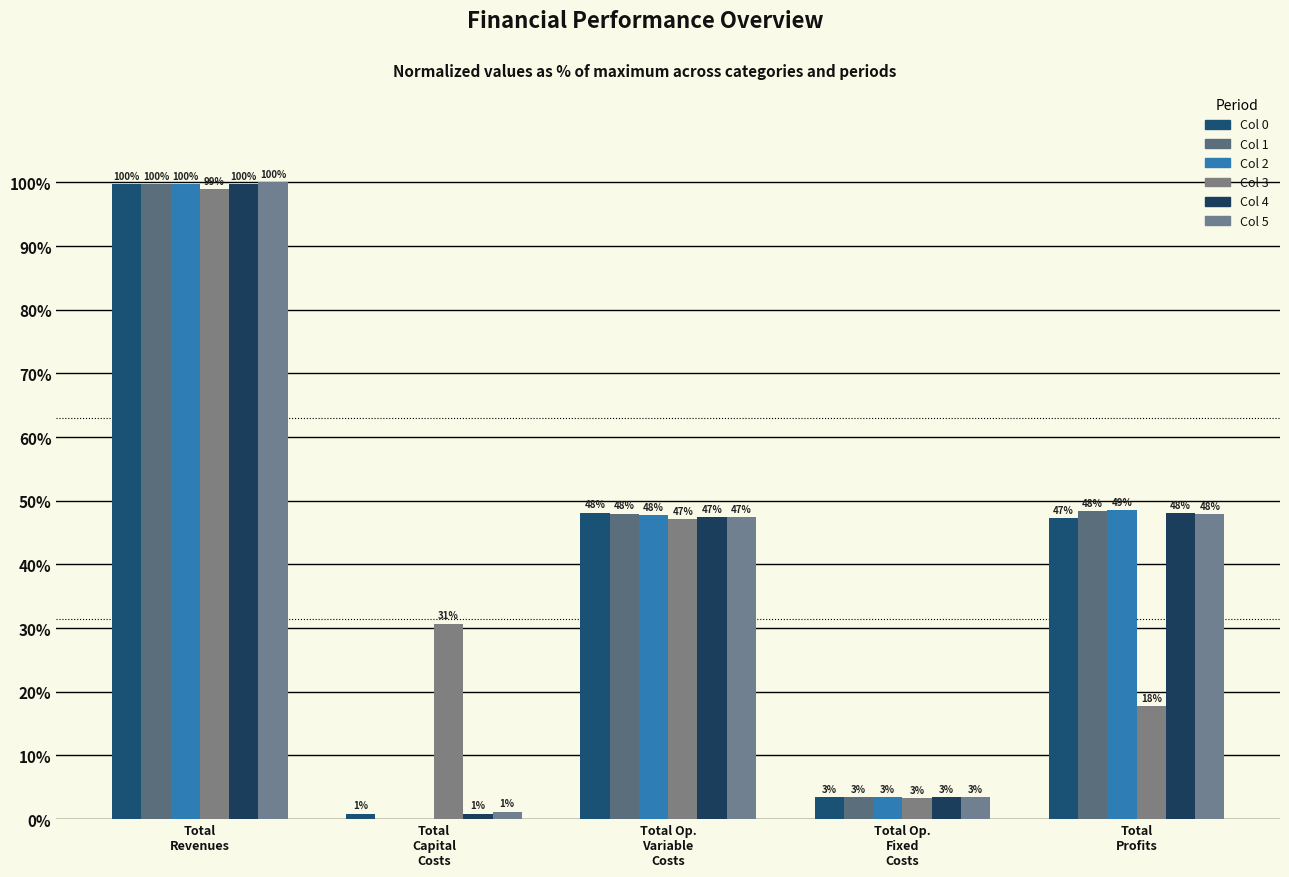

Is it true that Col 0 equals 3.4 at Total Op.
Fixed
Costs?

True